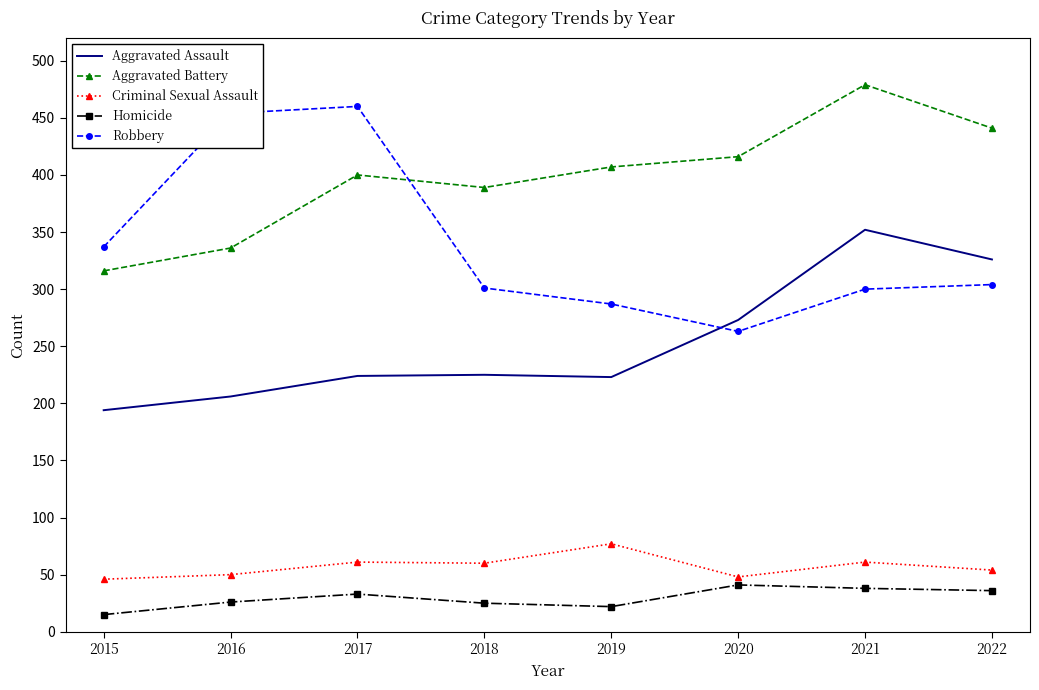

True or false: Aggravated Battery and Homicide intersect in this chart.

False